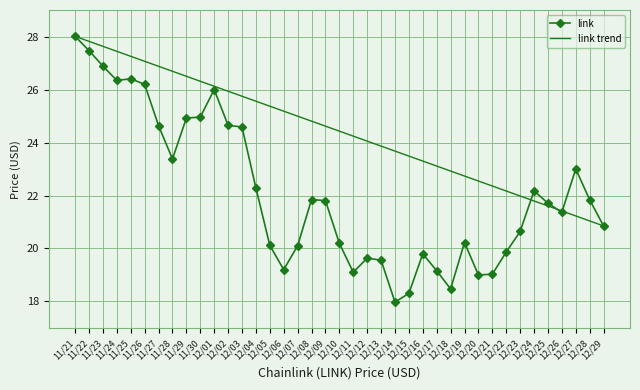

What is the change in value from 11/25 to 12/04?

-4.1